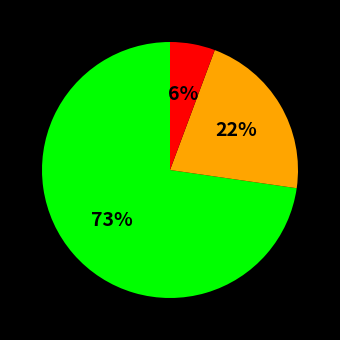

To the nearest percent, what is the average slice percentage?

33%